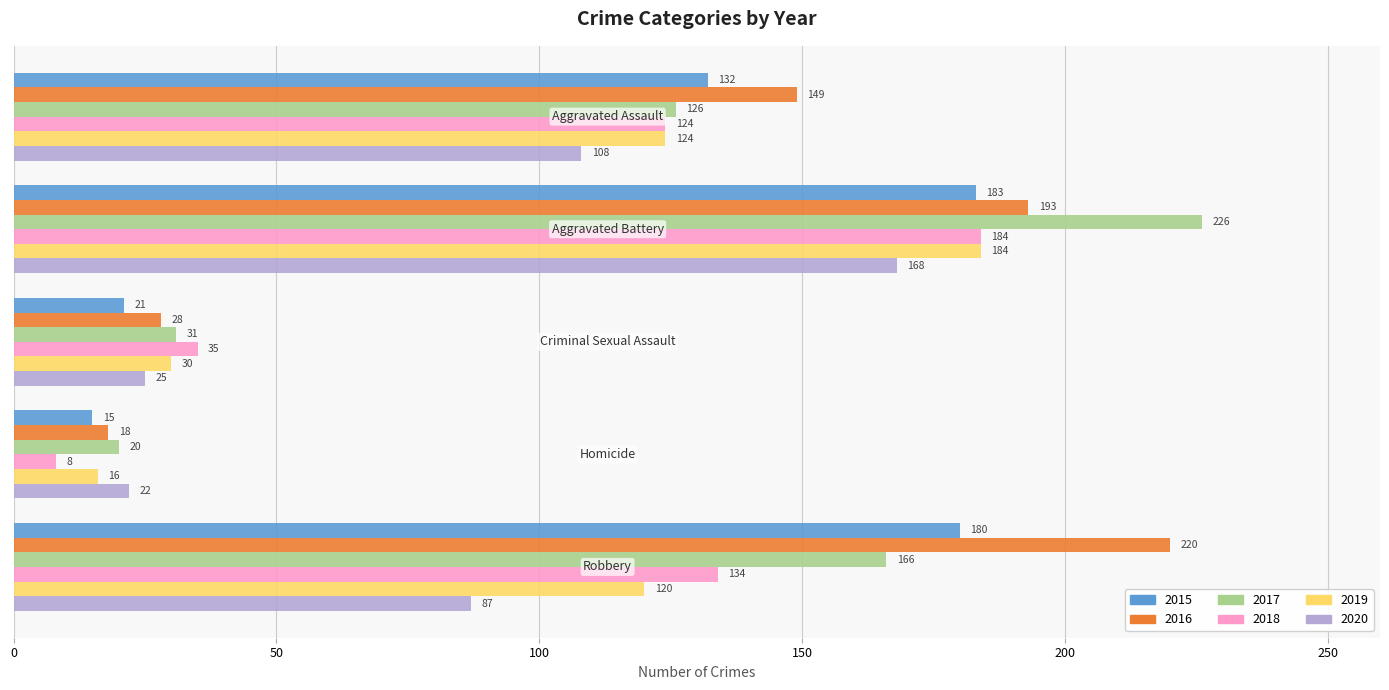

What is the smallest value displayed?

8